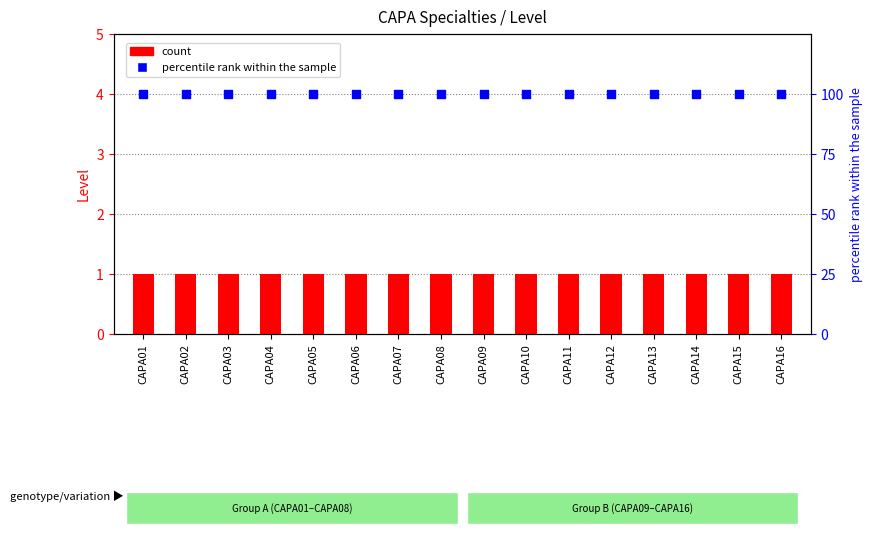

What is the total value across all series at CAPA03?

101